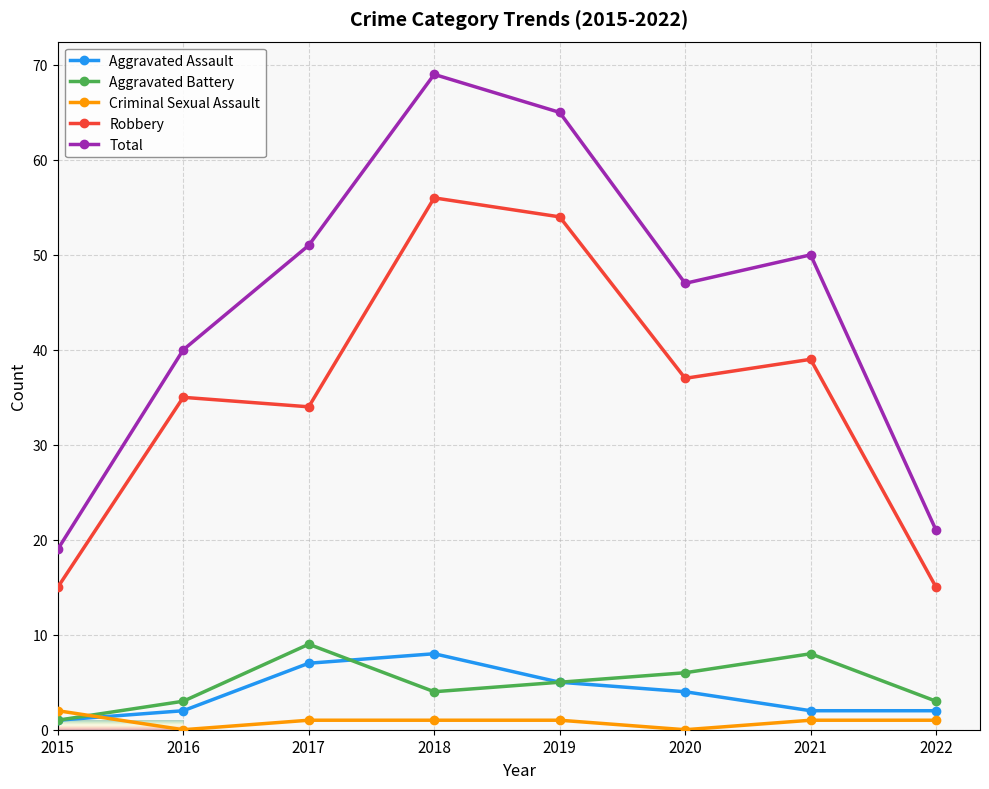

Reading right to left, transcribe all the data shown in this chart.

Aggravated Assault: 2022=2	2021=2	2020=4	2019=5	2018=8	2017=7	2016=2	2015=1
Aggravated Battery: 2022=3	2021=8	2020=6	2019=5	2018=4	2017=9	2016=3	2015=1
Criminal Sexual Assault: 2022=1	2021=1	2020=0	2019=1	2018=1	2017=1	2016=0	2015=2
Robbery: 2022=15	2021=39	2020=37	2019=54	2018=56	2017=34	2016=35	2015=15
Total: 2022=21	2021=50	2020=47	2019=65	2018=69	2017=51	2016=40	2015=19